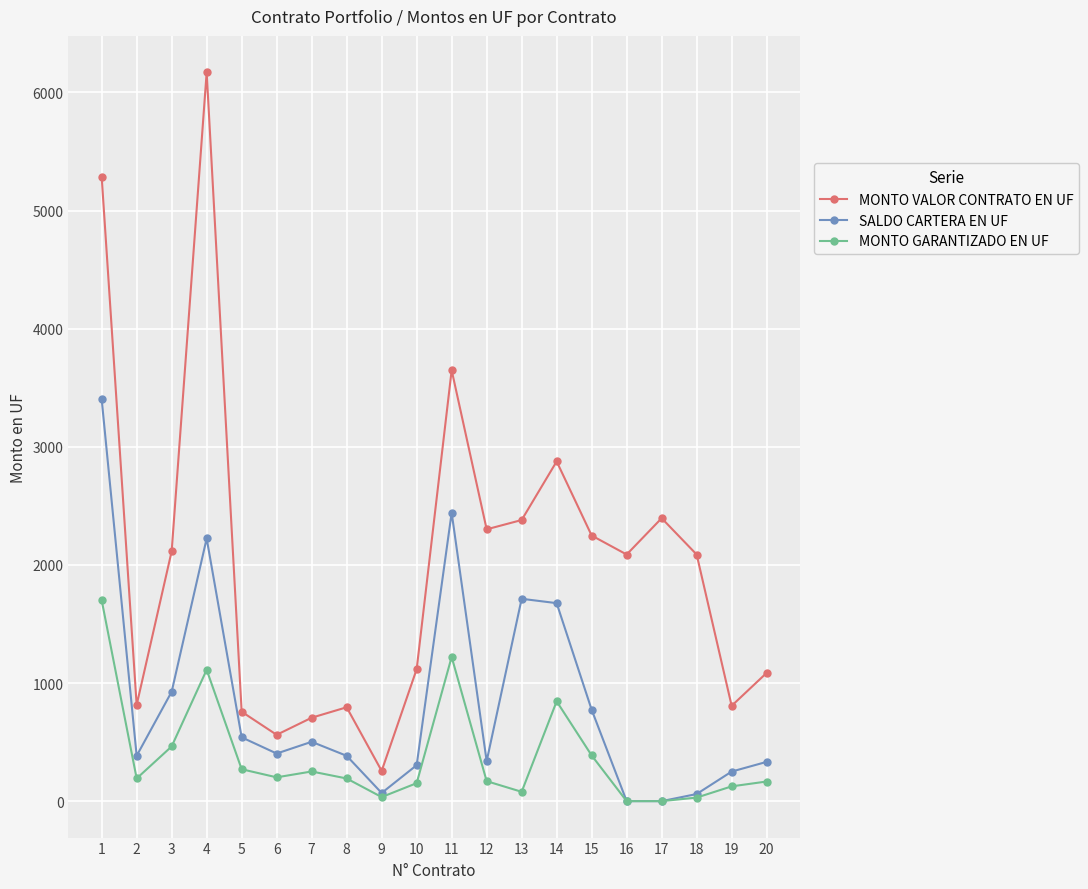

True or false: MONTO GARANTIZADO EN UF and MONTO VALOR CONTRATO EN UF intersect in this chart.

False